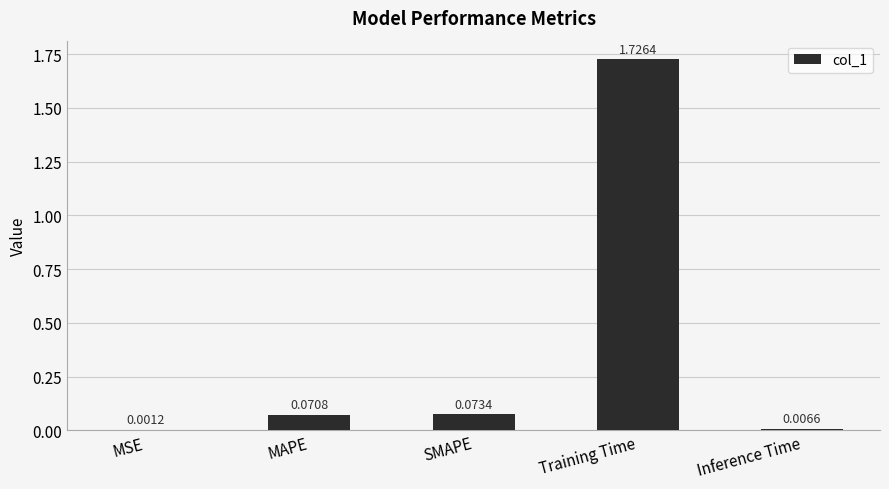

Which label corresponds to the largest value in the chart?

Training Time